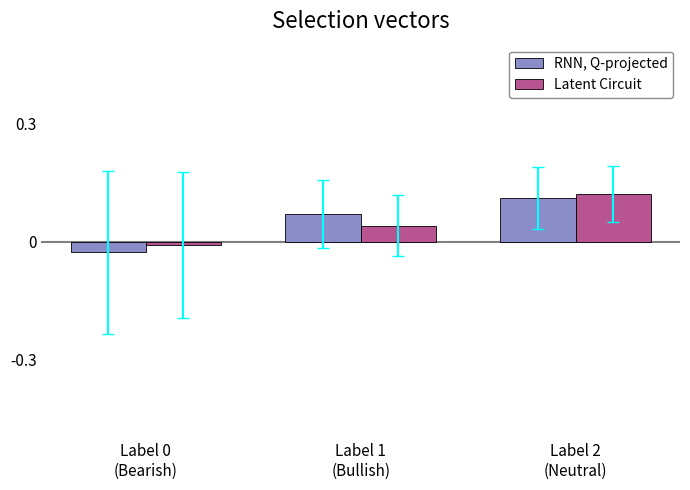

How many values in RNN, Q-projected are below zero?

1